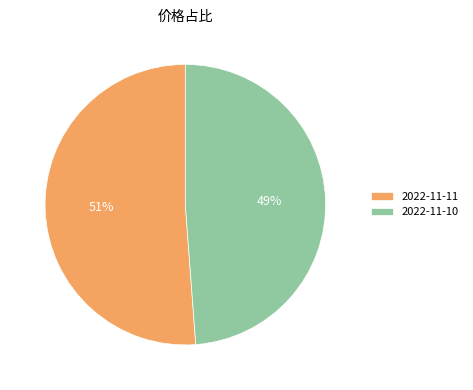

Count the number of slices in the pie.

2